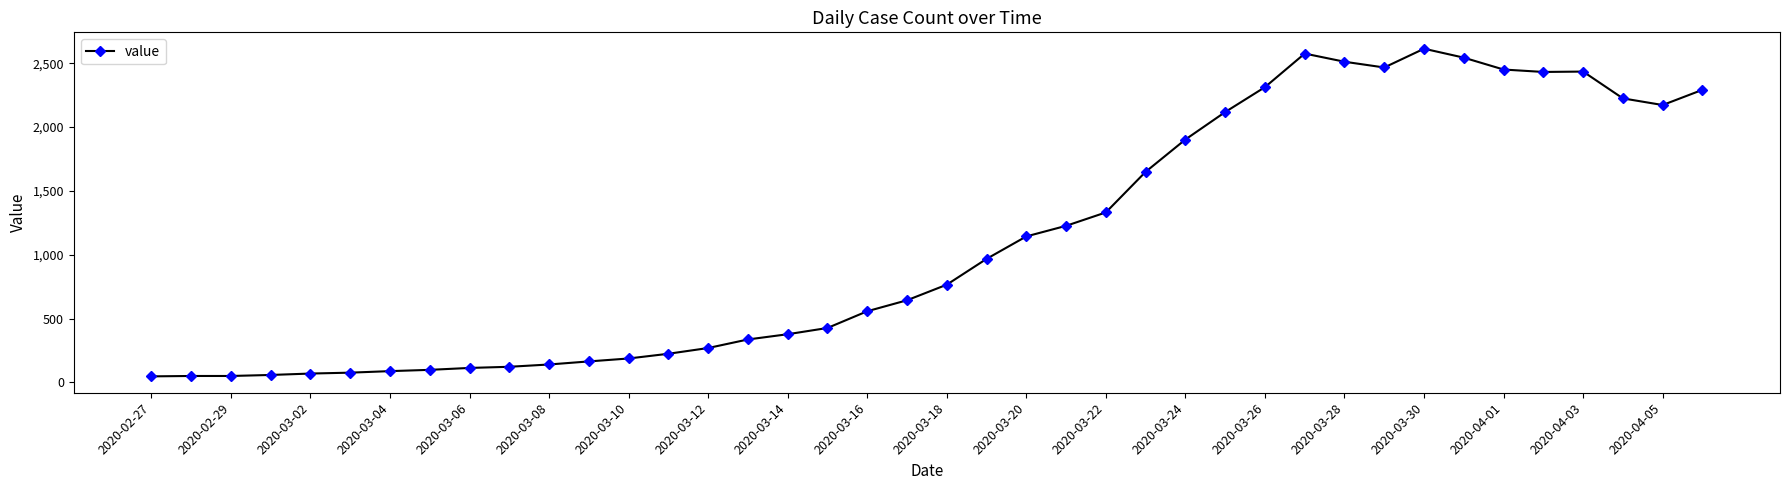

What is the average value?

1106